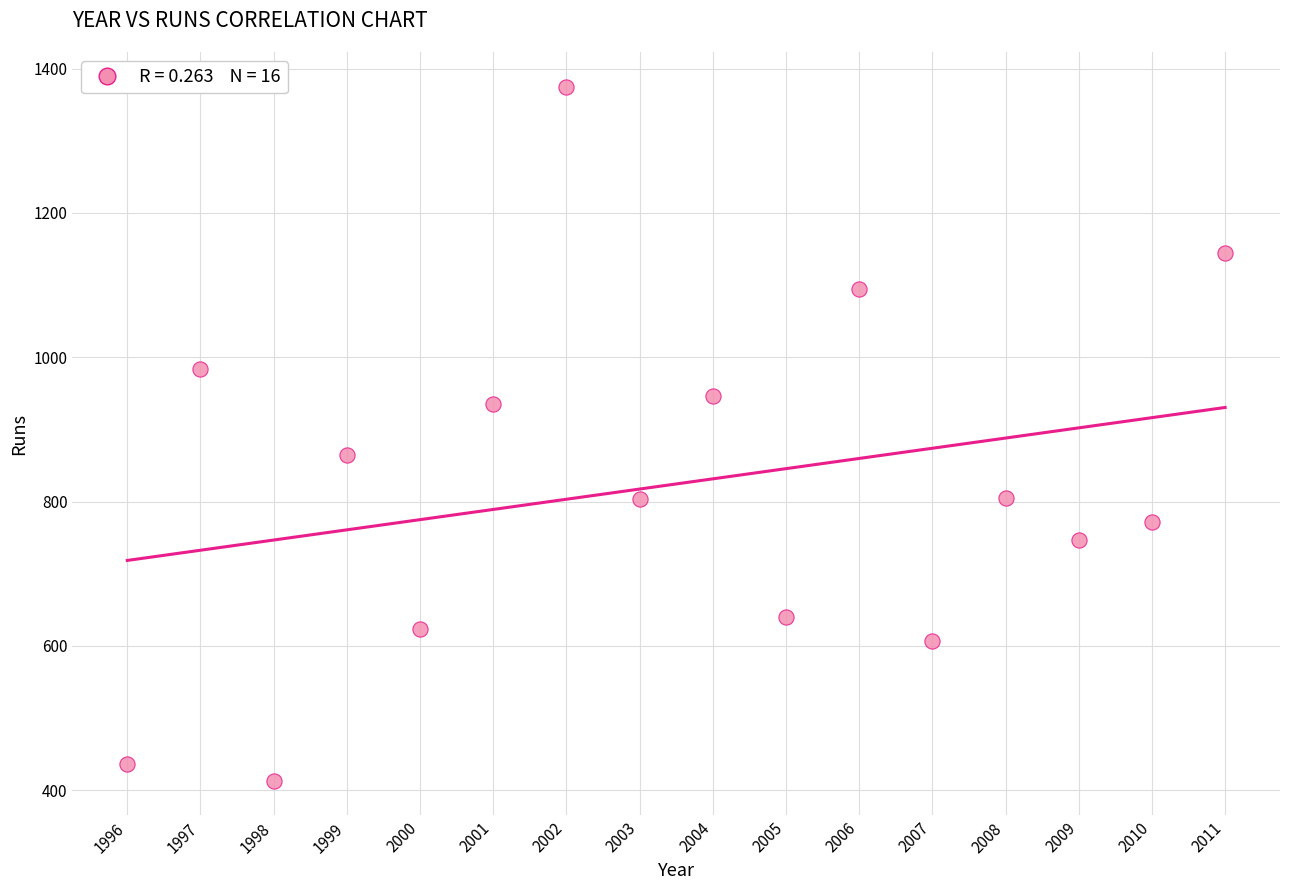

What Y value in the scatter plot is closest to 894?

865